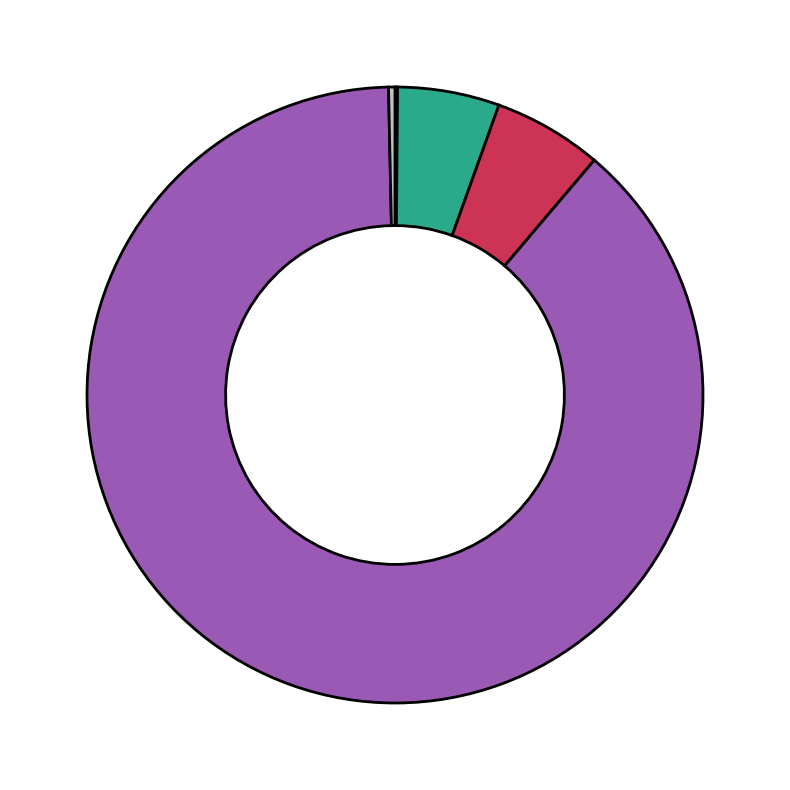

Is there a majority slice in this chart?

Yes